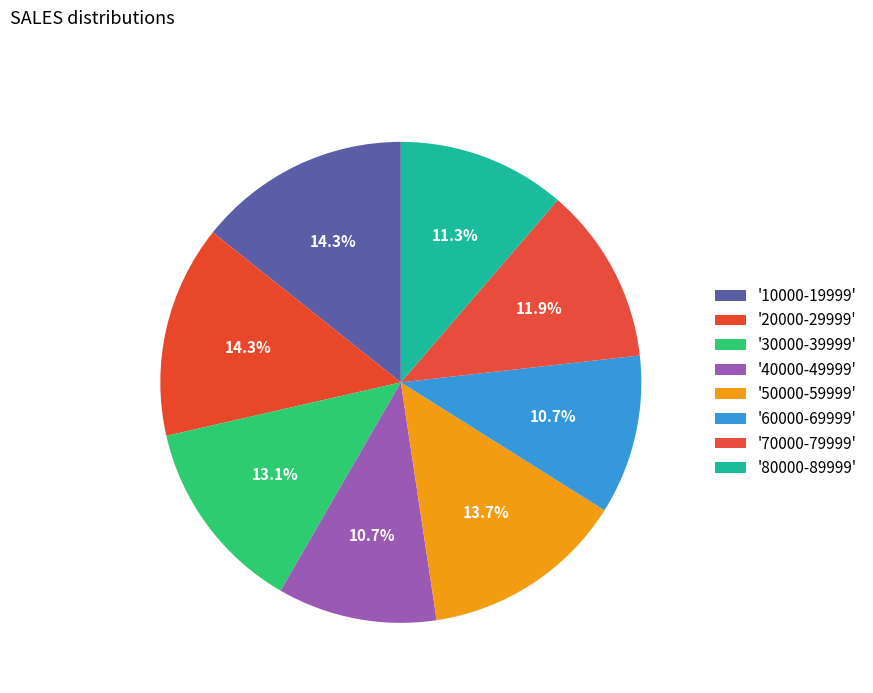

Count the number of slices in the pie.

8